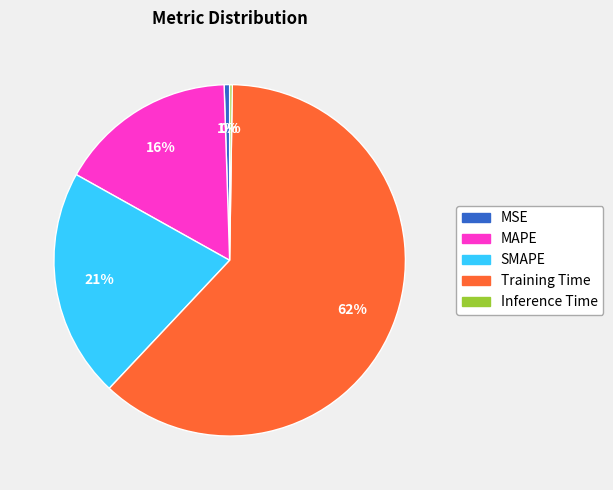

Is it true that SMAPE is 21% of the pie?

True